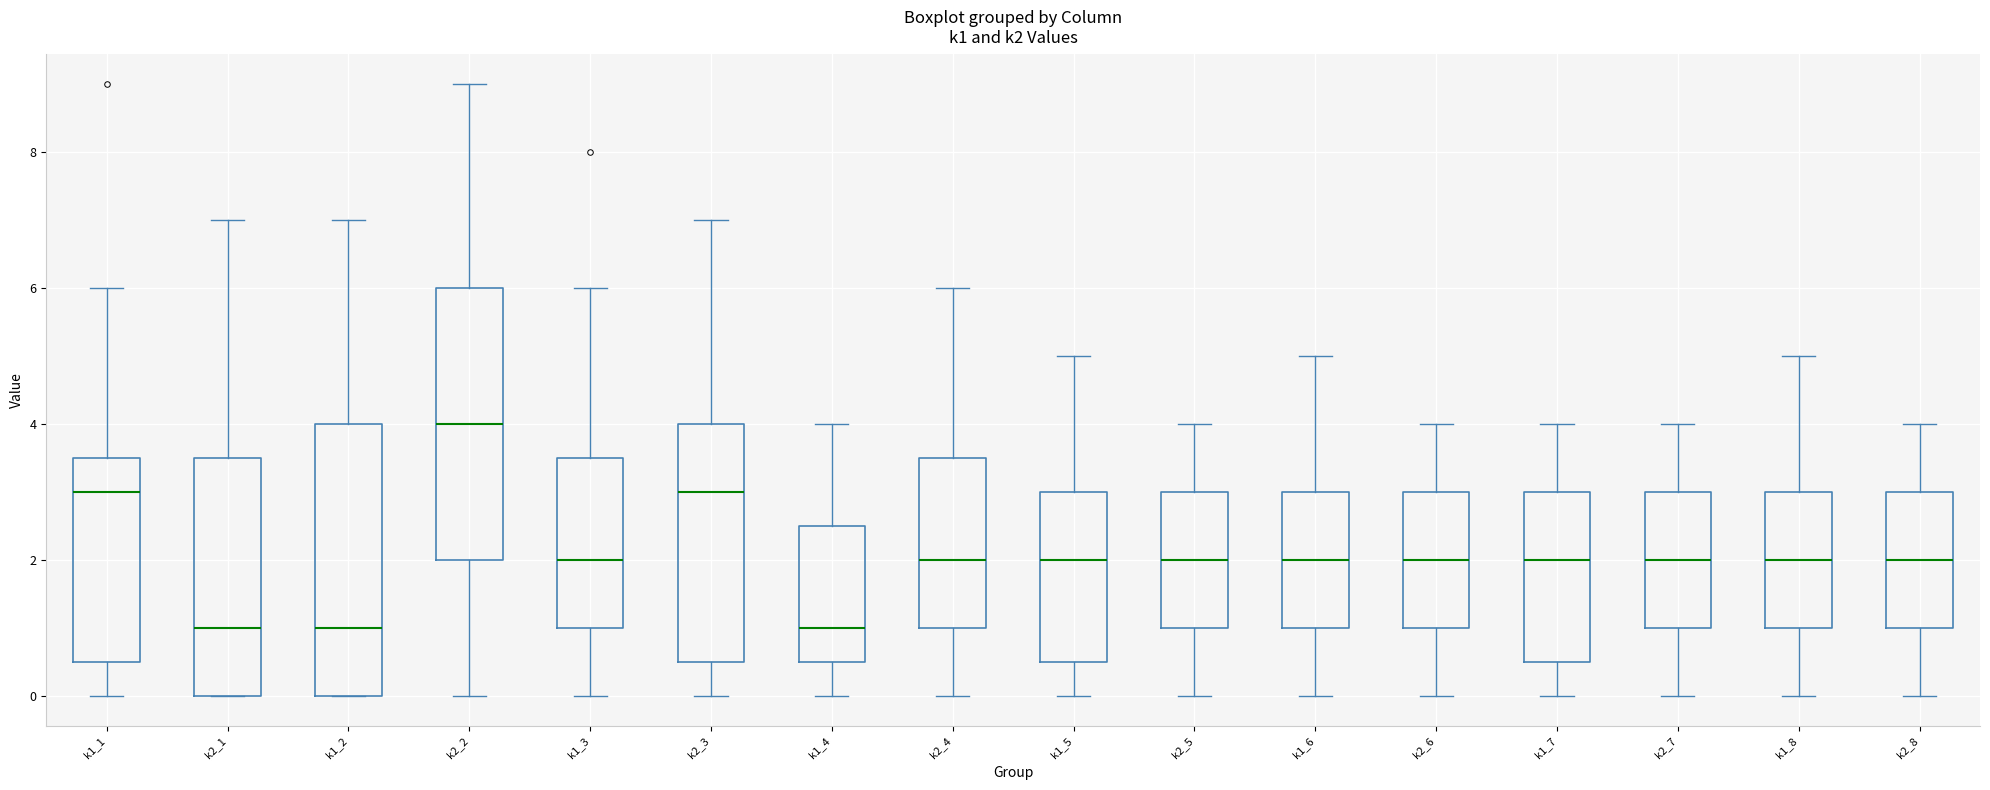

Reading left to right, transcribe this box plot: for each box, give where its median line is, the range the box spans, and where its two whiskers end, as read against the y-axis. The values are not printed on the chart, so give them approximately, as read against the axis.

k1_1: median 3.0, box 0.6 to 3.6, whiskers 0.0 to 6.0
k2_1: median 1.0, box 0.0 to 3.6, whiskers 0.0 to 7.0
k1_2: median 1.0, box 0.0 to 4.0, whiskers 0.0 to 7.0
k2_2: median 4.0, box 2.0 to 6.0, whiskers 0.0 to 9.0
k1_3: median 2.0, box 1.0 to 3.6, whiskers 0.0 to 6.0
k2_3: median 3.0, box 0.6 to 4.0, whiskers 0.0 to 7.0
k1_4: median 1.0, box 0.6 to 2.6, whiskers 0.0 to 4.0
k2_4: median 2.0, box 1.0 to 3.6, whiskers 0.0 to 6.0
k1_5: median 2.0, box 0.6 to 3.0, whiskers 0.0 to 5.0
k2_5: median 2.0, box 1.0 to 3.0, whiskers 0.0 to 4.0
k1_6: median 2.0, box 1.0 to 3.0, whiskers 0.0 to 5.0
k2_6: median 2.0, box 1.0 to 3.0, whiskers 0.0 to 4.0
k1_7: median 2.0, box 0.6 to 3.0, whiskers 0.0 to 4.0
k2_7: median 2.0, box 1.0 to 3.0, whiskers 0.0 to 4.0
k1_8: median 2.0, box 1.0 to 3.0, whiskers 0.0 to 5.0
k2_8: median 2.0, box 1.0 to 3.0, whiskers 0.0 to 4.0